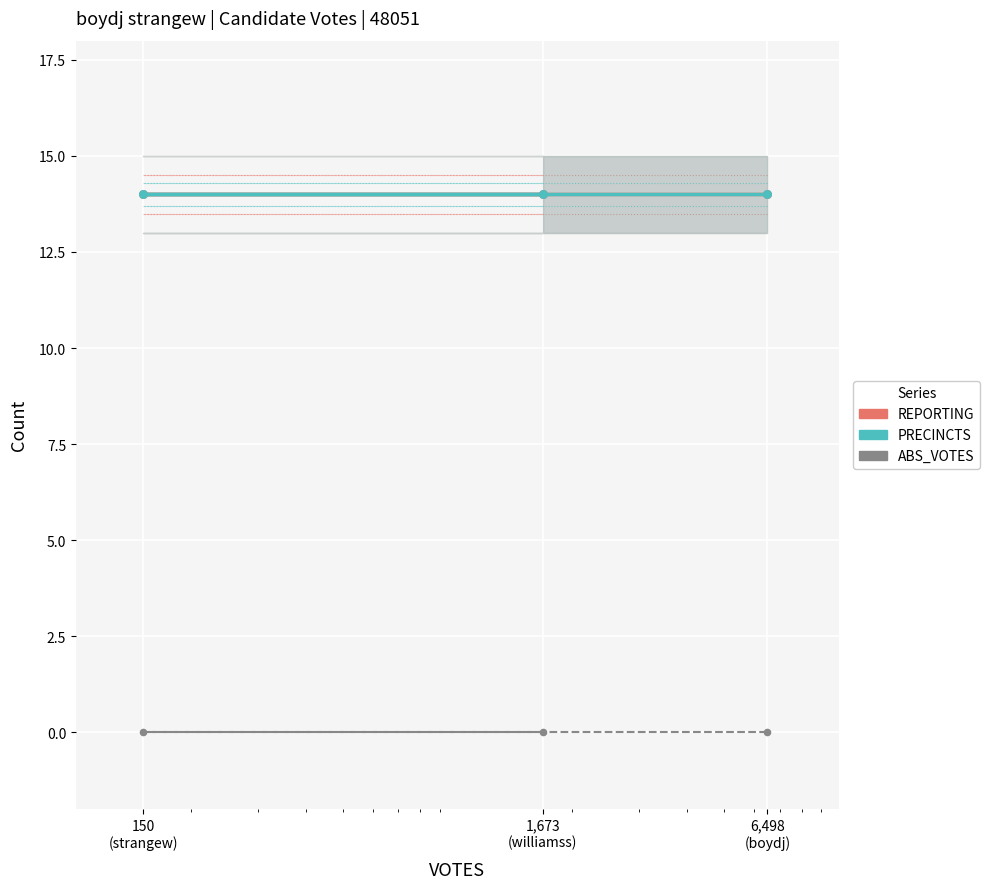

Which series has the largest Y range (max minus min)?

REPORTING